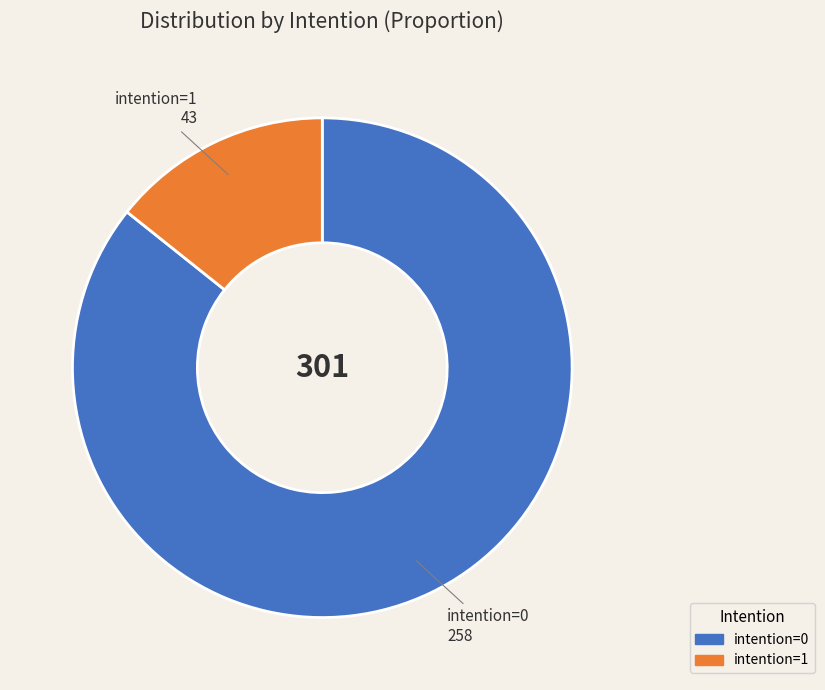

Does any single category account for the majority?

Yes